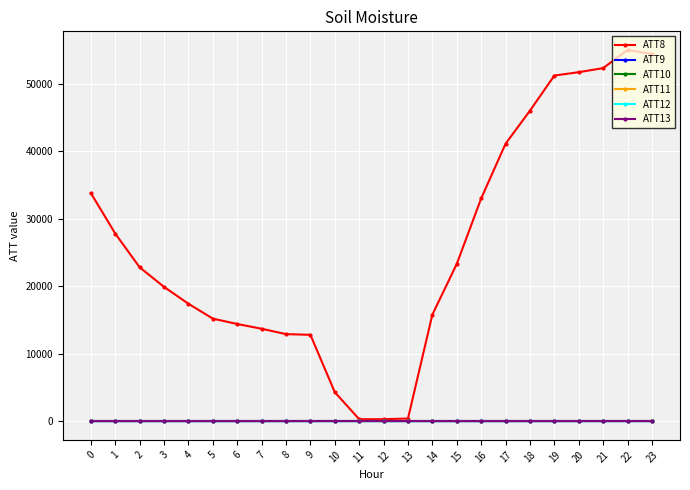

Reading left to right, what are all the values shown in this chart?

ATT8: 33800.0	27800.0	22800.0	19900.0	17400.0	15200.0	14400.0	13700.0	12900.0	12800.0	4300.0	300.0	300.0	400.0	15800.0	23300.0	33000.0	41100.0	46000.0	51200.0	51700.0	52300.0	55000.0	54400.0
ATT9: -10.0	-10.0	-10.0	-10.0	-10.0	-10.0	-10.0	-10.0	-10.0	-10.0	-10.0	-10.0	-10.0	-10.0	-10.0	-10.0	-10.0	-10.0	-10.0	-10.0	-10.0	-10.0	-10.0	-10.0
ATT10: -10.0	-10.0	-10.0	-10.0	-10.0	-10.0	-10.0	-10.0	-10.0	-10.0	-10.0	-10.0	-10.0	-10.0	-10.0	-10.0	-10.0	-10.0	-10.0	-10.0	-10.0	-10.0	-10.0	-10.0
ATT11: -10.0	-10.0	-10.0	-10.0	-10.0	-10.0	-10.0	-10.0	-10.0	-10.0	-10.0	-10.0	-10.0	-10.0	-10.0	-10.0	-10.0	-10.0	-10.0	-10.0	-10.0	-10.0	-10.0	-10.0
ATT12: 4.6	7.0	6.8	6.6	5.2	3.3	2.0	1.2	1.0	0.7	1.6	1.3	2.2	3.5	5.4	4.9	4.4	5.8	6.2	6.4	5.7	5.5	5.5	6.1
ATT13: 15.8	17.5	17.7	15.9	16.1	17.3	18.6	19.6	20.1	21.7	22.8	24.5	23.9	21.8	19.3	18.0	17.4	18.0	19.4	20.4	21.1	22.1	21.1	21.9